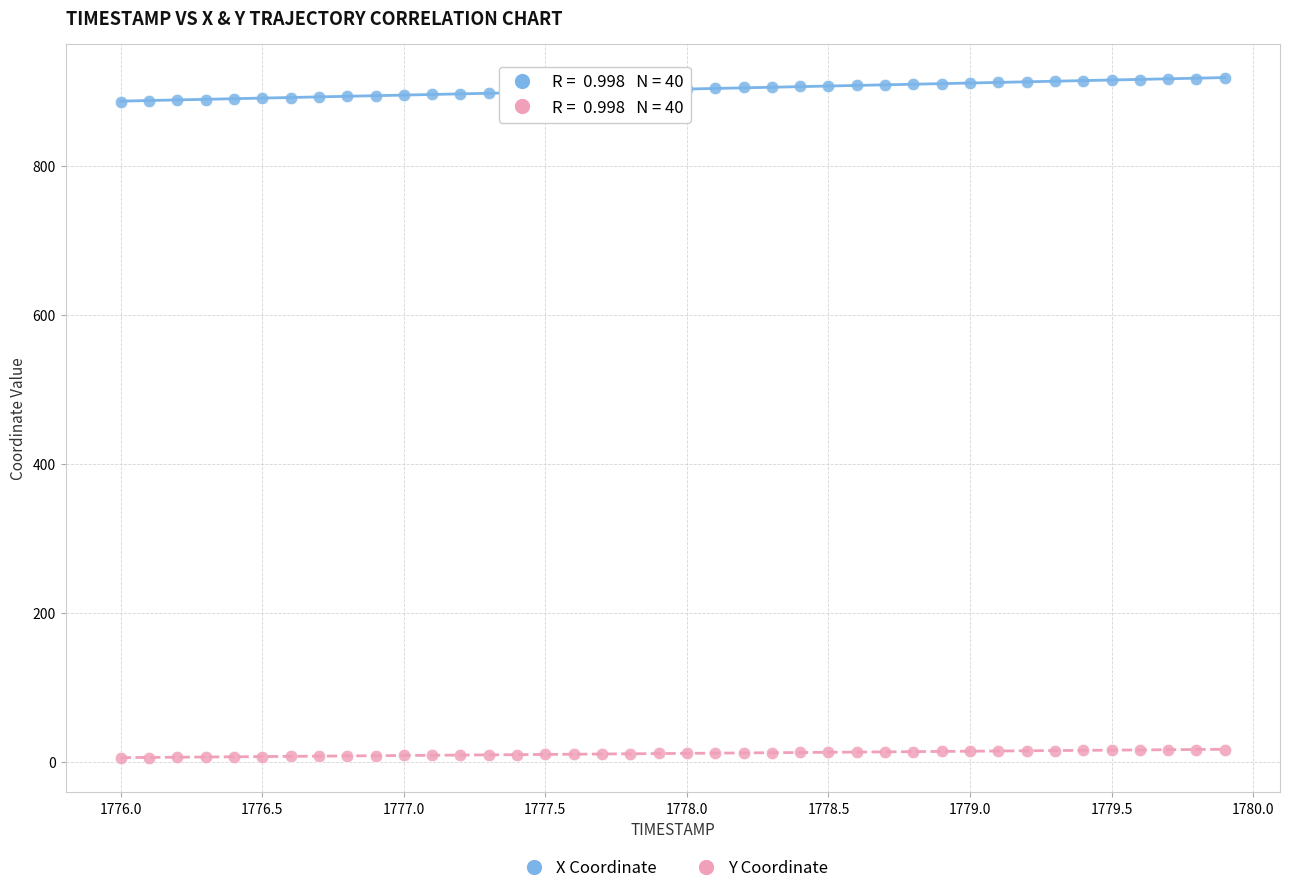

Across all data points, what is the range of Y values (max minus min)?

911.8